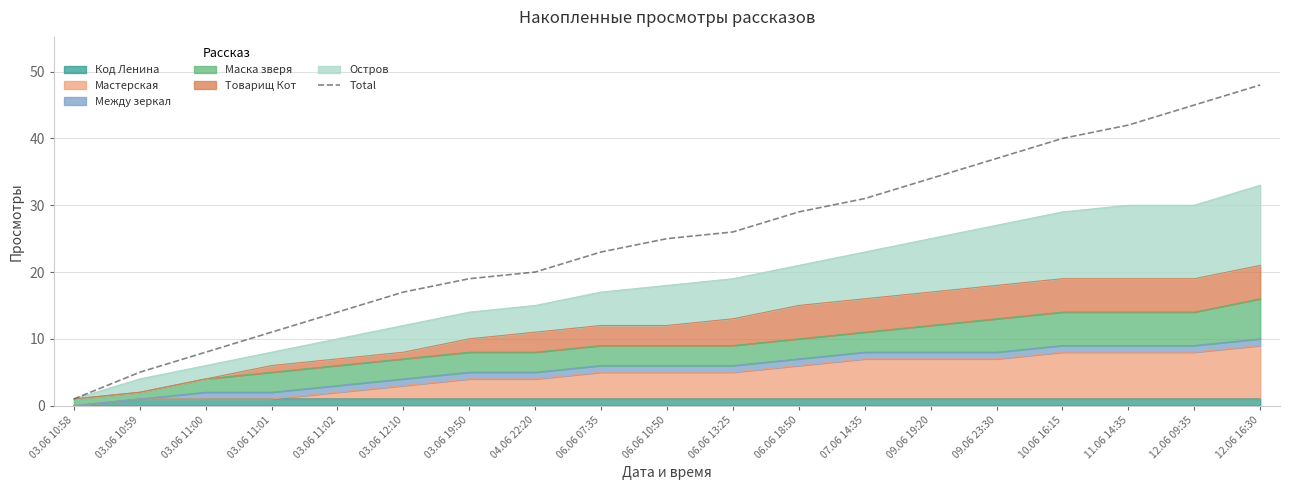

Reading left to right, extract all data points from this chart.

1	5	8	11	14	17	19	20	23	25	26	29	31	34	37	40	42	45	48